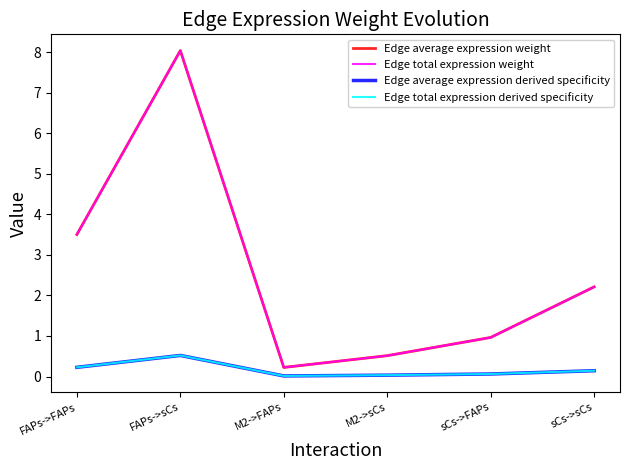

Where does the Edge total expression weight series first go above 2?

FAPs->FAPs